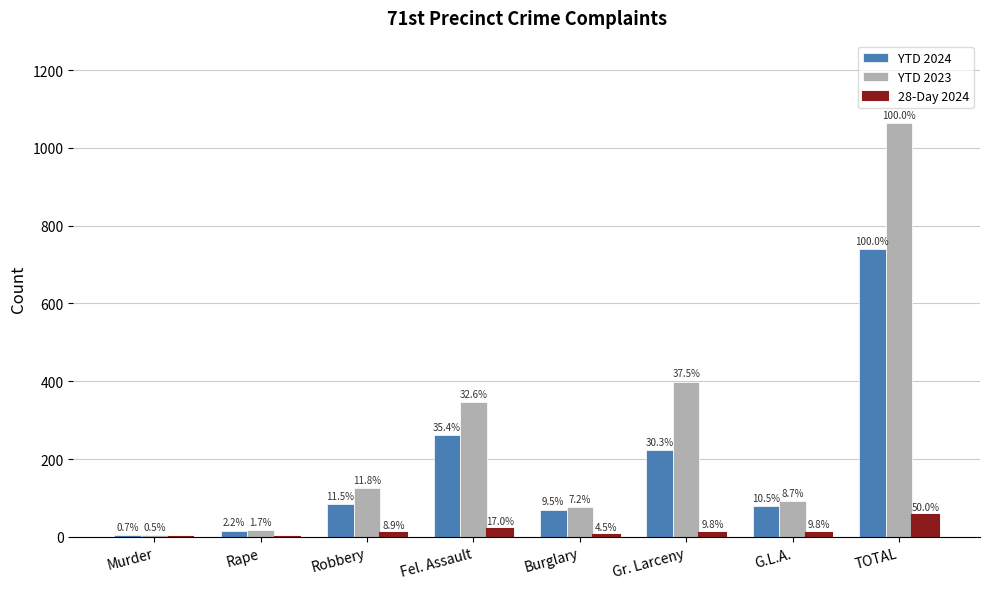

Are the bars horizontal?

No